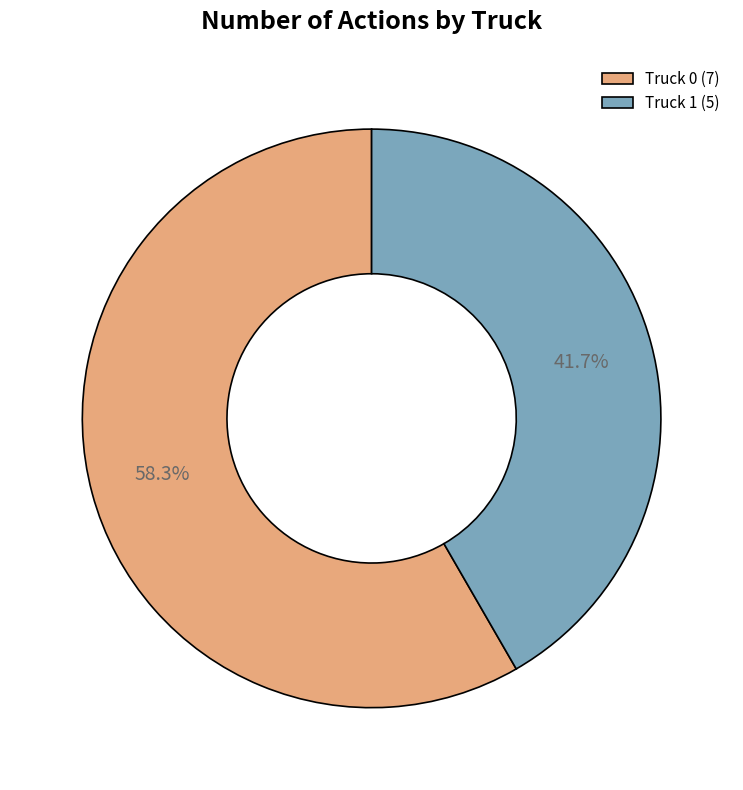

Approximately how many times larger is the value at Truck 0 (7) compared to Truck 1 (5)?

1.4